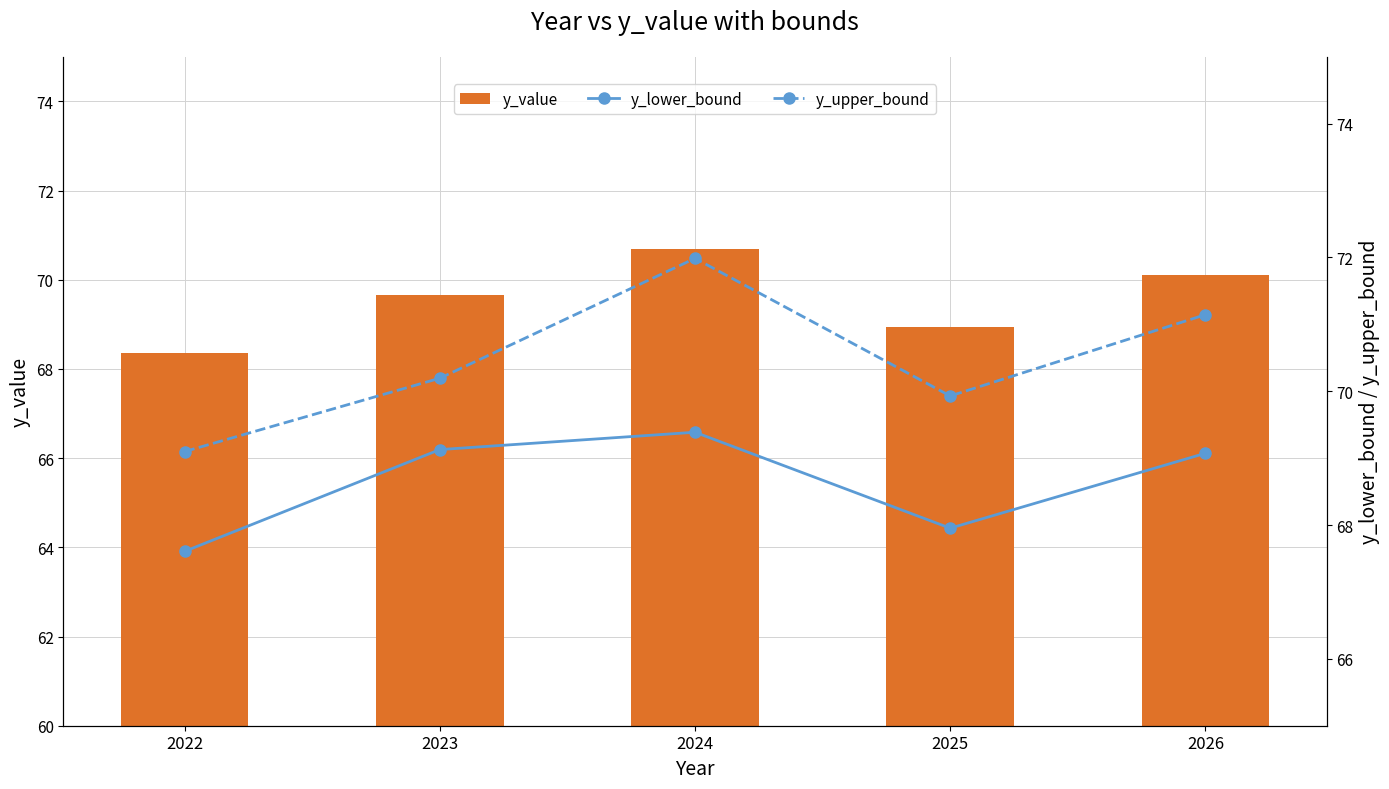

Which category has the lowest value in the y_upper_bound series?

2022